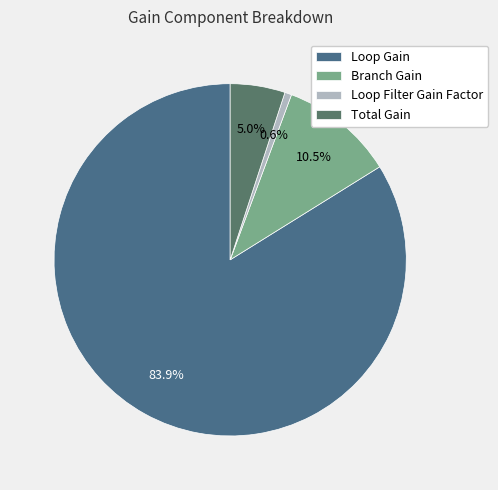

What percentage is NOT represented by Total Gain?

95.0%